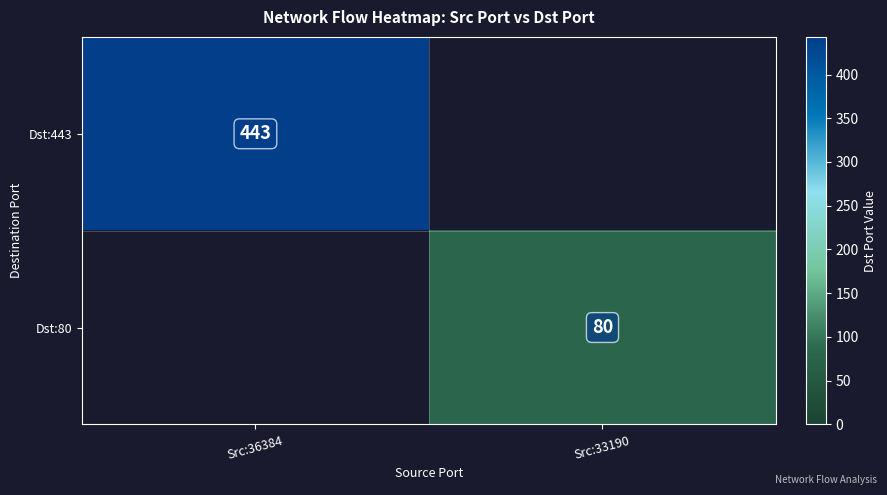

True or false: Dst:443 has a value of 653 at Src:36384.

False